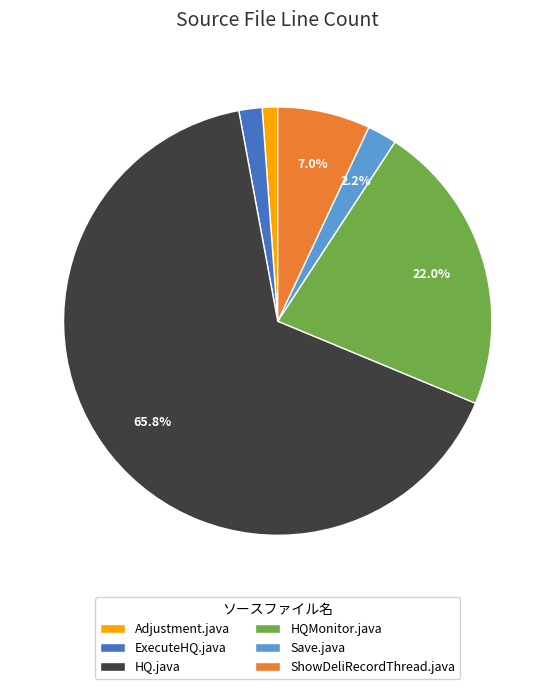

Which category accounts for the majority?

HQ.java